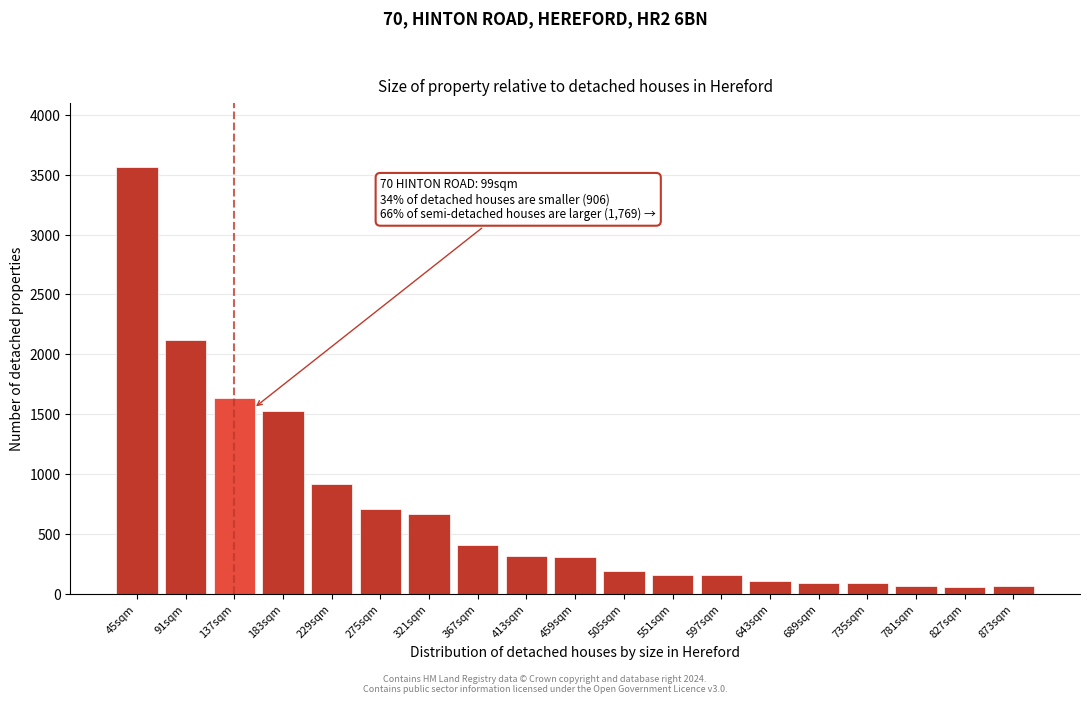

What is the label of the 10th bar from the left?

459sqm